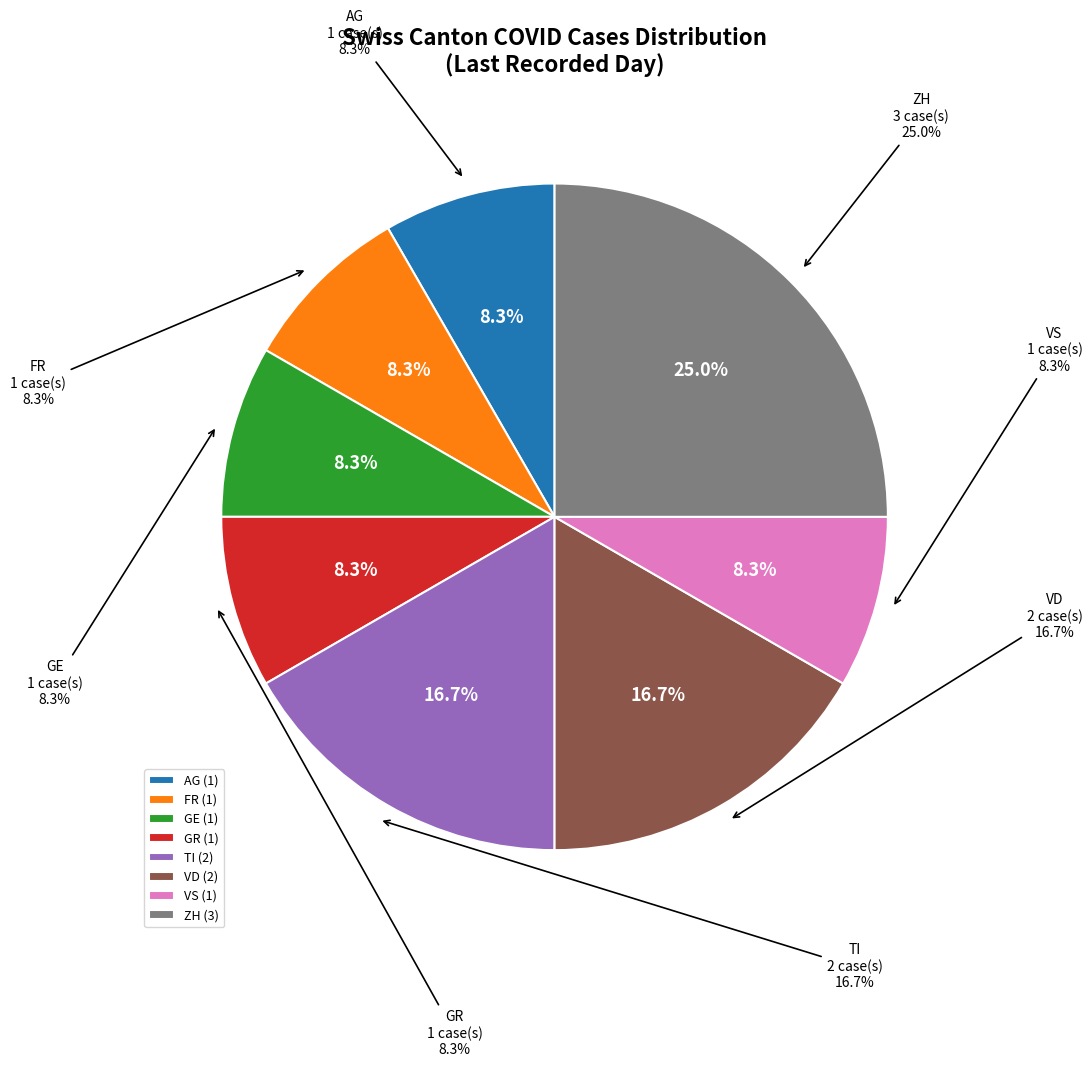

Does any single category account for the majority?

Yes